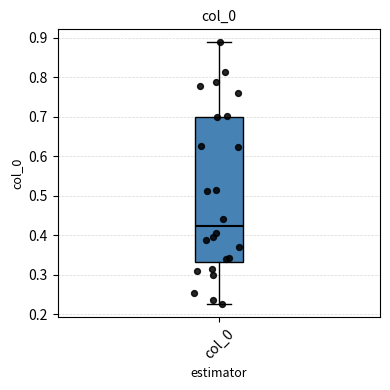

Read this box plot against the y-axis: the position of the median line, the range covered by the box, and the ends of both whiskers. The values are not printed on the chart, so give them approximately, as read against the axis.

median 0.42, box 0.33 to 0.70, whiskers 0.23 to 0.89